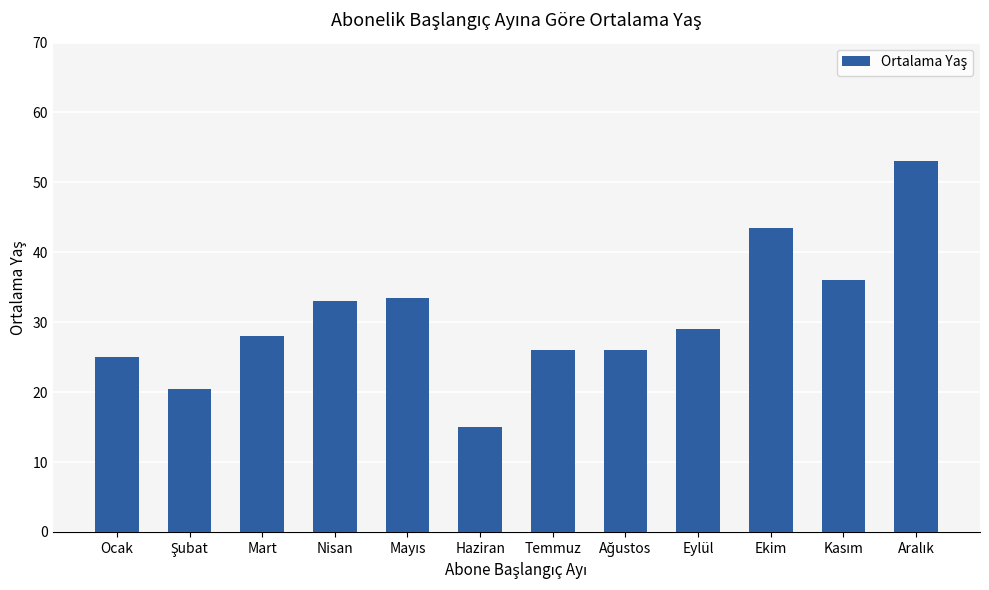

The value at Haziran is 21.6. True or false?

False